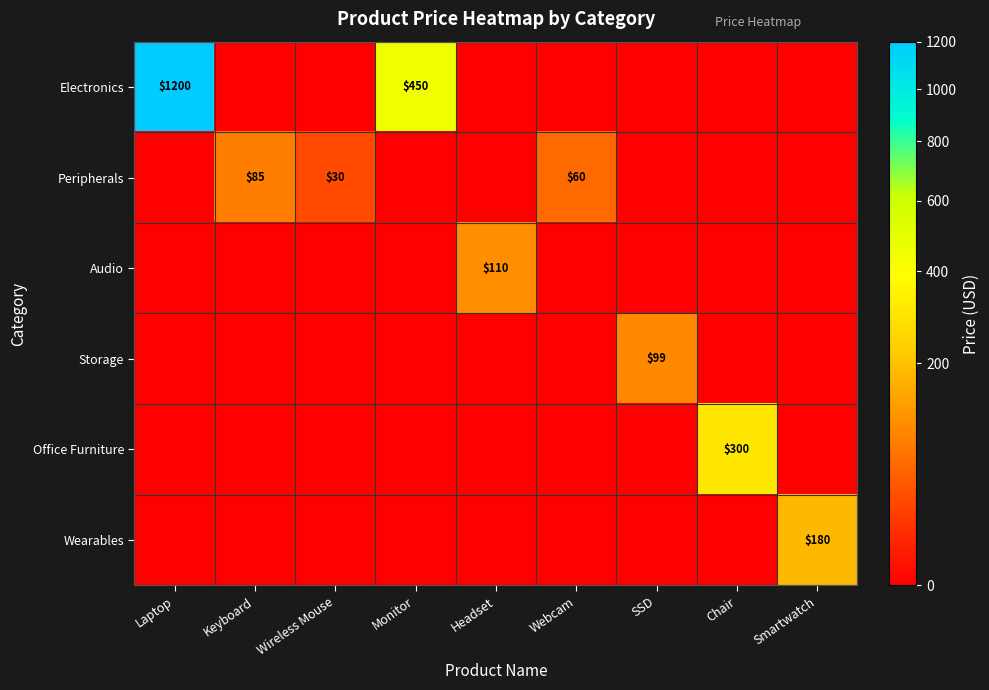

The Storage series shows 0 at Chair. True or false?

True